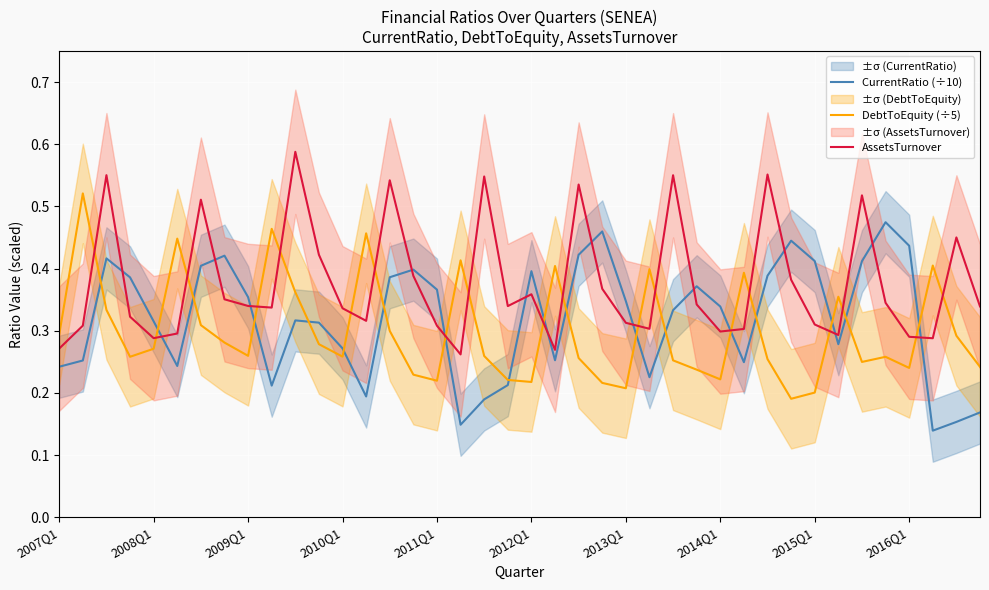

What is the difference between the maximum and minimum values in the DebtToEquity (÷5) series?

0.3